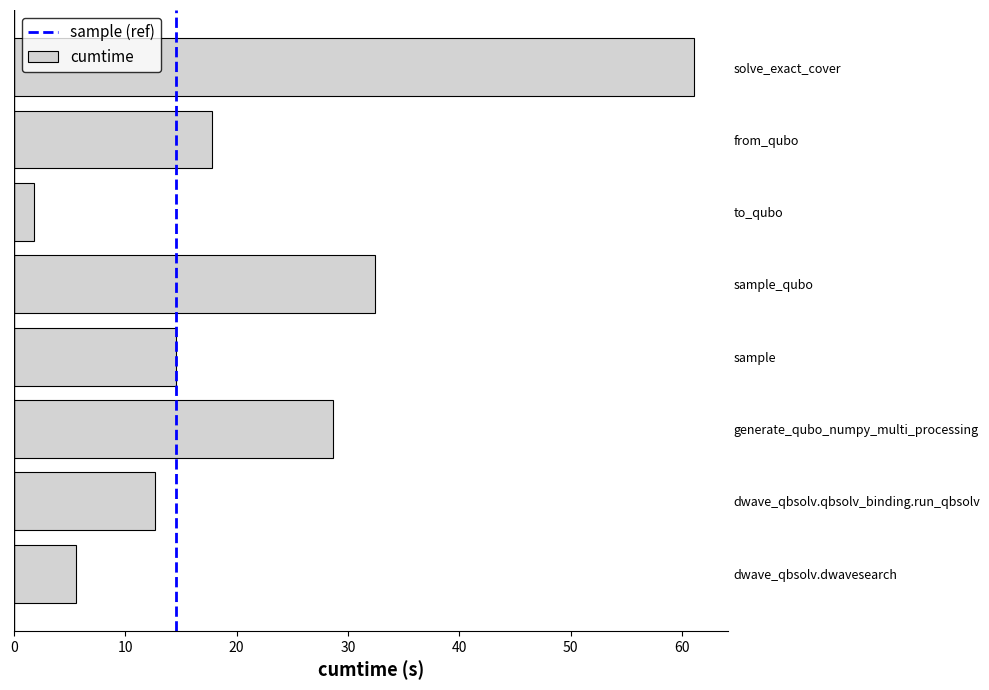

At which label is the value closest to 31?

sample_qubo